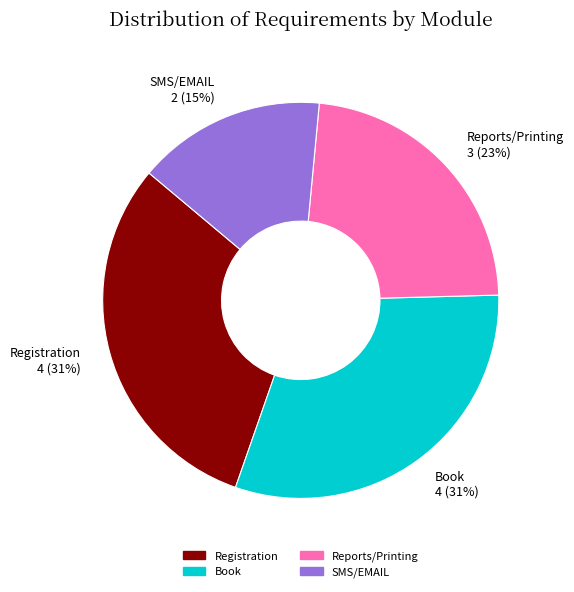

How many segments does this pie chart have?

4